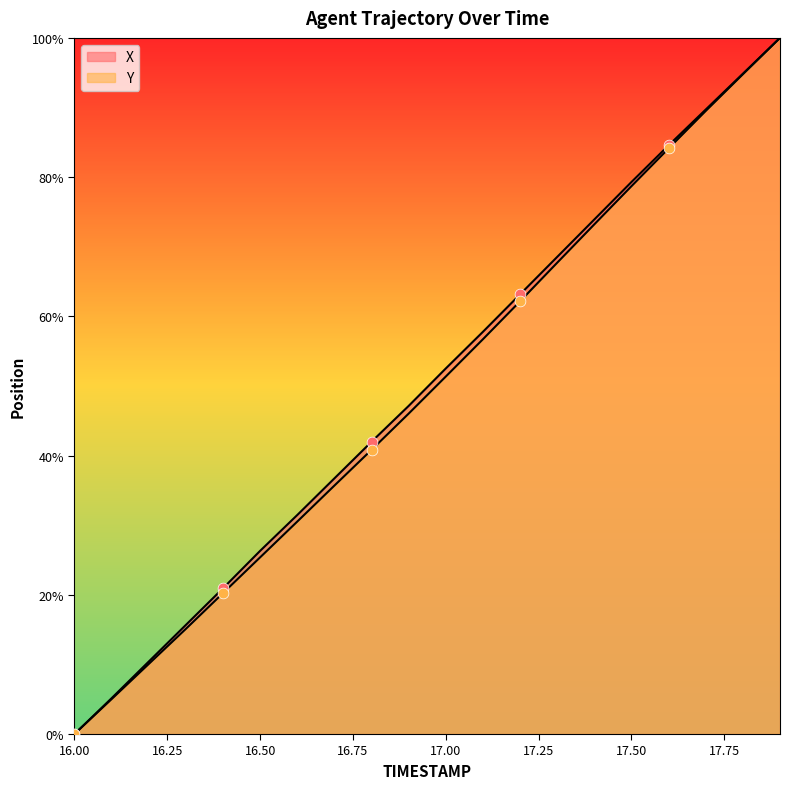

What are all the series names shown in the legend?

X, Y